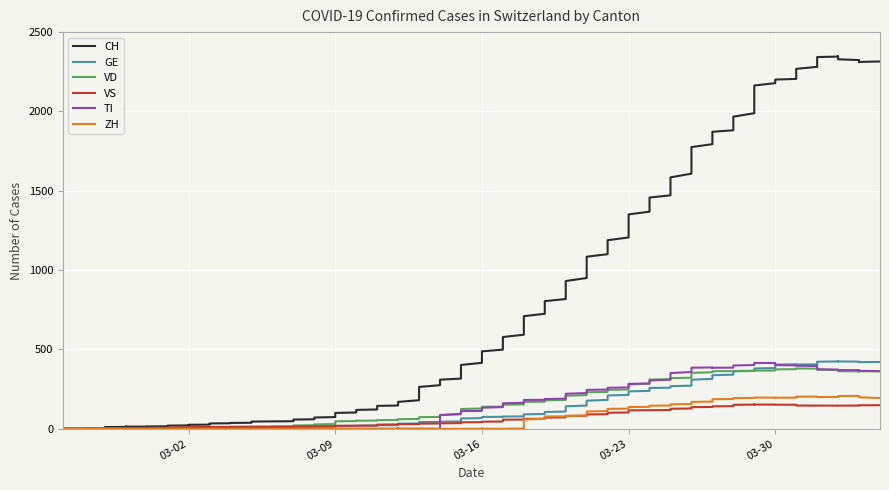

What is the value of the VS point at the 34th from the left?

152